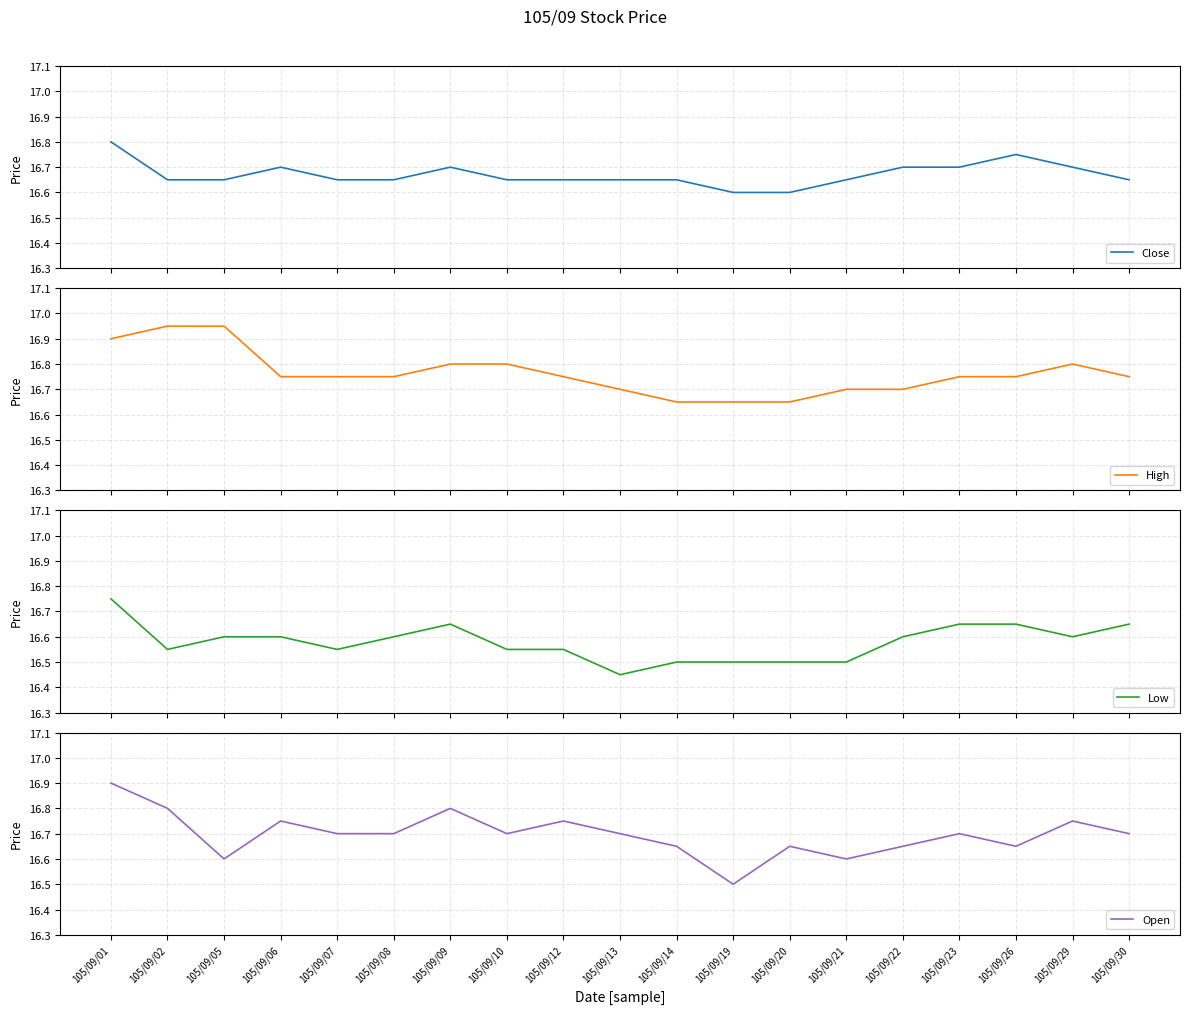

Where is Close nearest to the value 16?

105/09/19